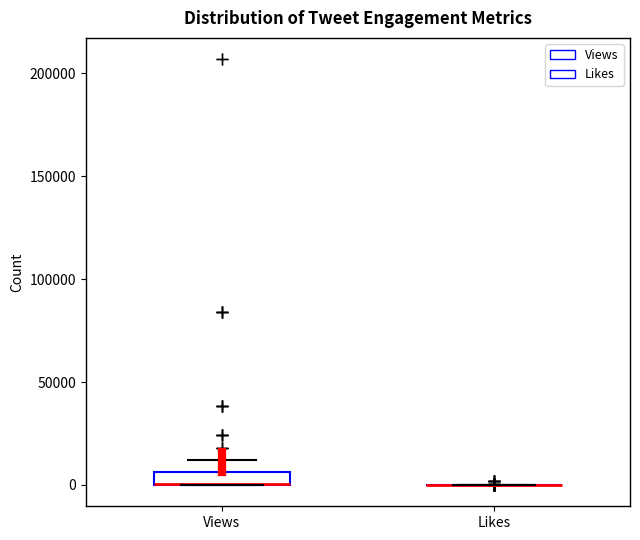

Where is the upper edge of the box for Views on the y-axis? The values are not printed on the chart, so give them approximately, as read against the axis.

5000